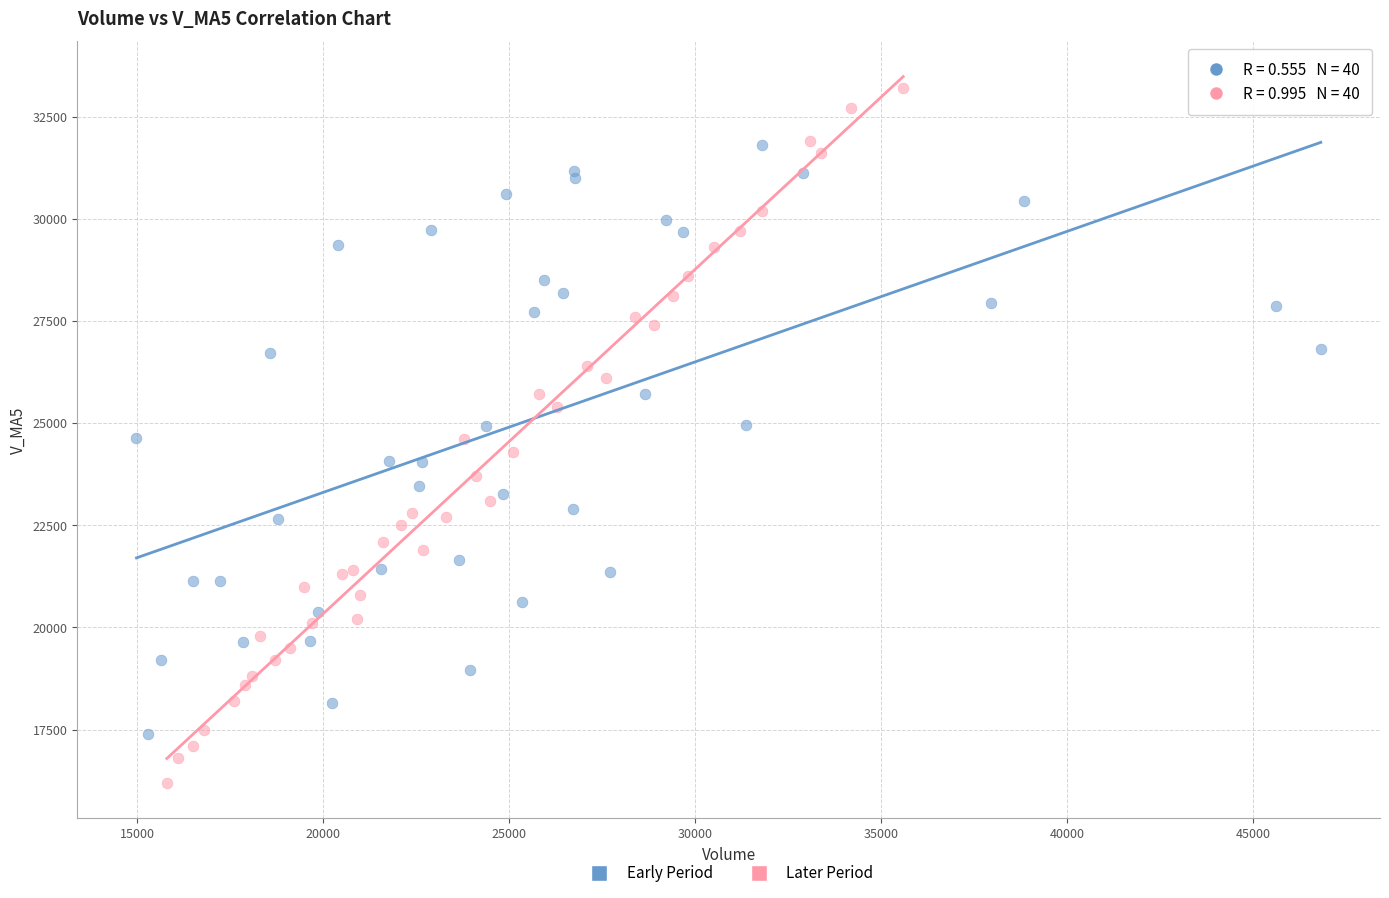

Which series reaches the maximum Y coordinate?

Later Period